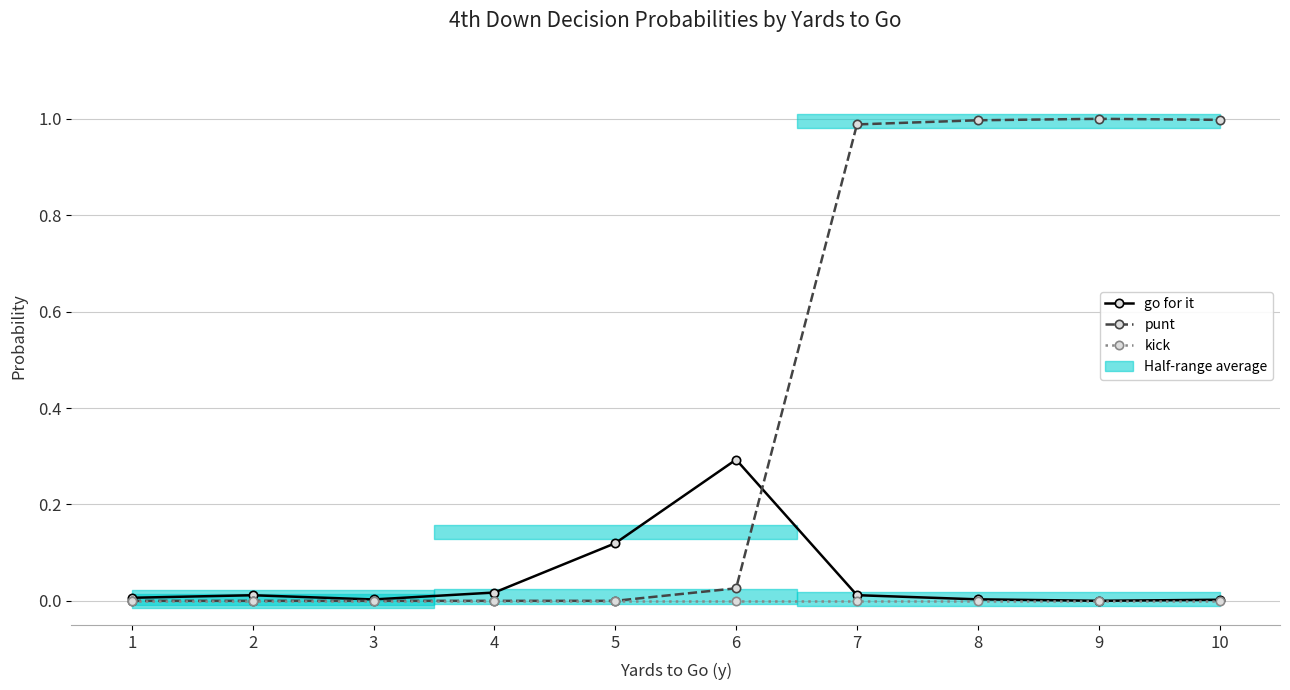

What is the sum of all punt values?

4.0